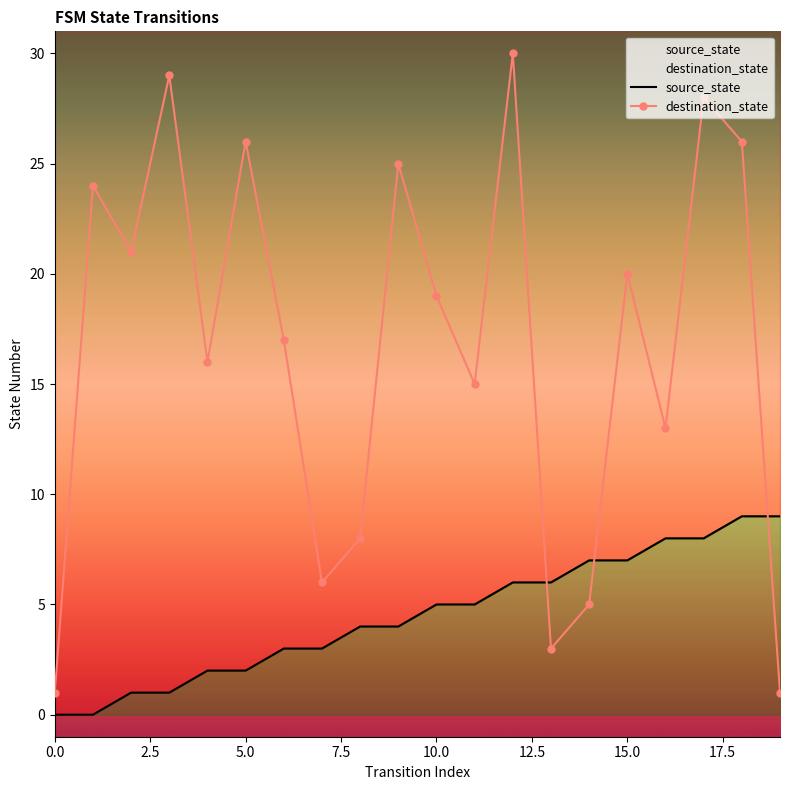

What is the highest value of the source_state series?

9